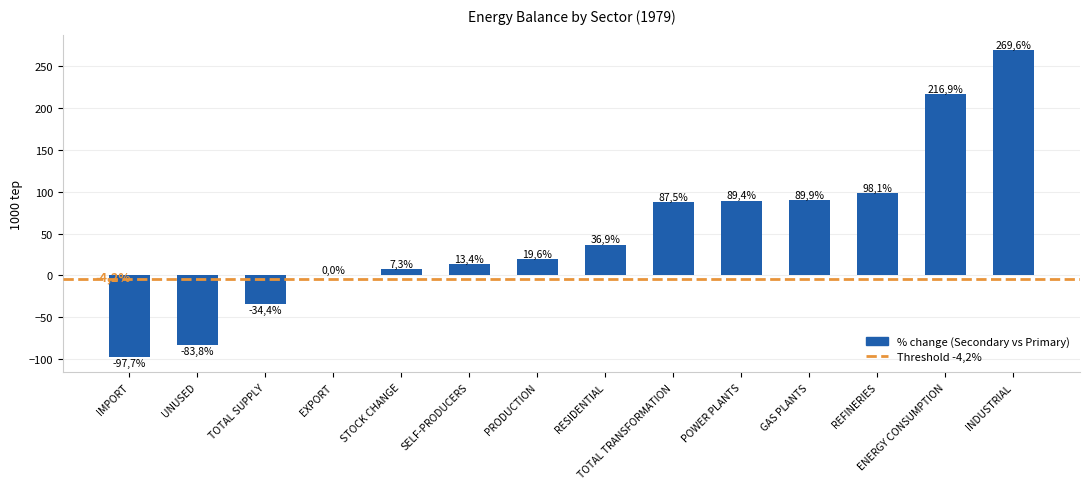

List the labels in order of value, largest first.

INDUSTRIAL, ENERGY CONSUMPTION, REFINERIES, GAS PLANTS, POWER PLANTS, TOTAL TRANSFORMATION, RESIDENTIAL, PRODUCTION, SELF-PRODUCERS, STOCK CHANGE, EXPORT, TOTAL SUPPLY, UNUSED, IMPORT